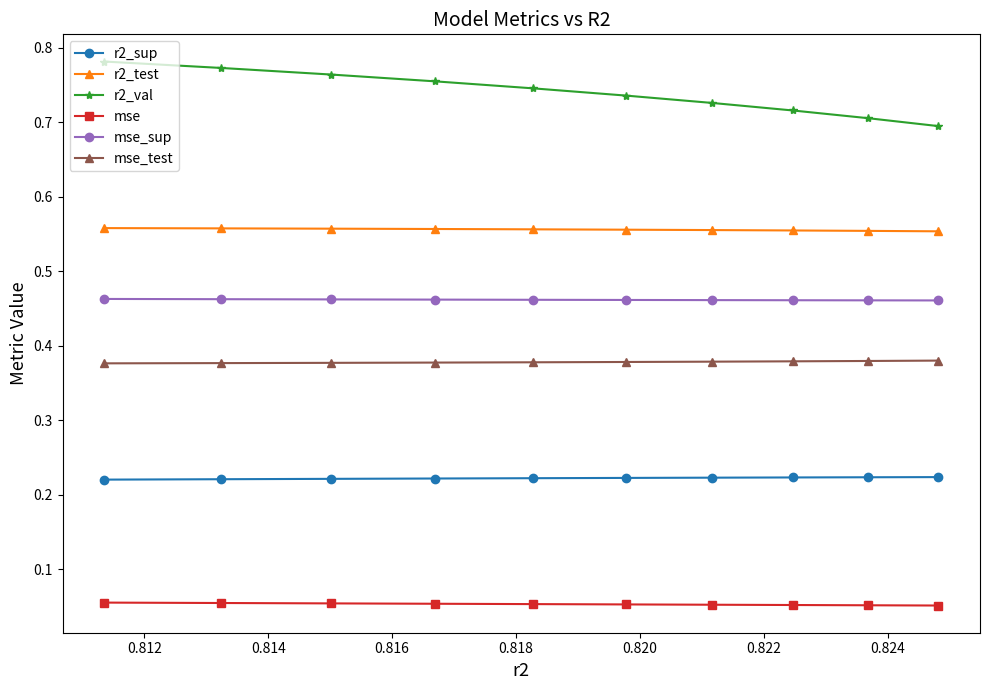

Is this an area chart (filled region under the line)?

No